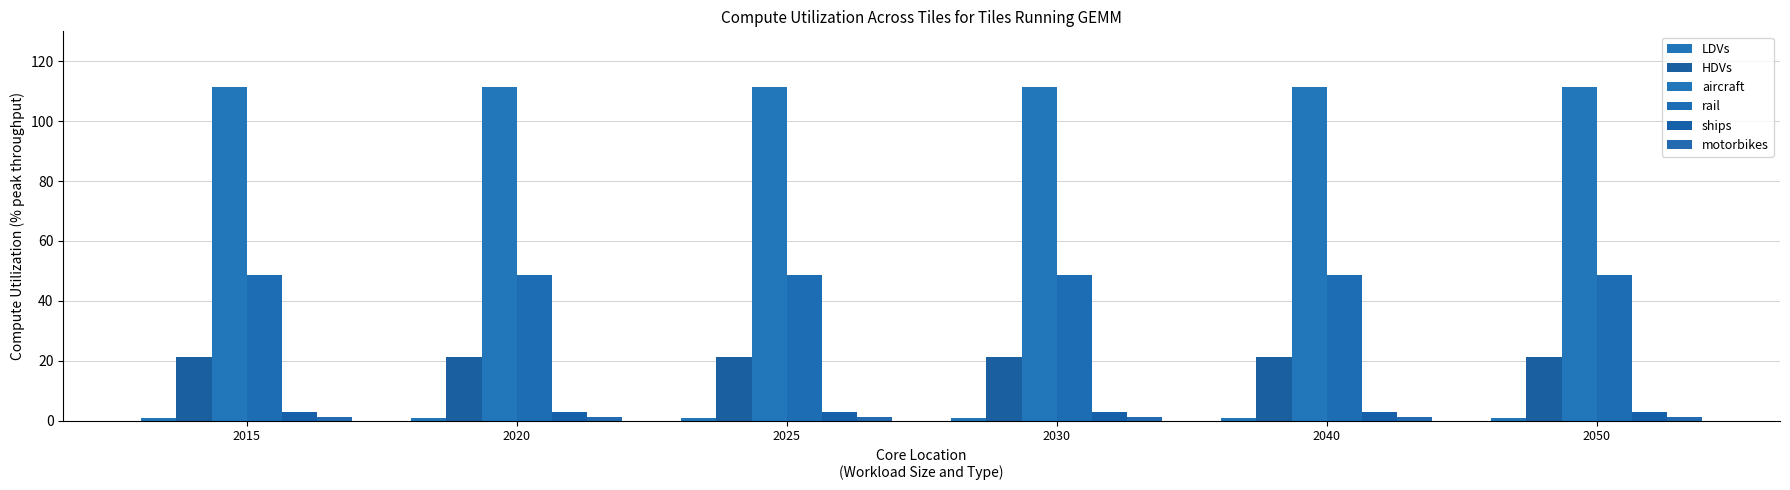

Rank the series by their maximum value, from lowest to highest.

LDVs, motorbikes, ships, HDVs, rail, aircraft